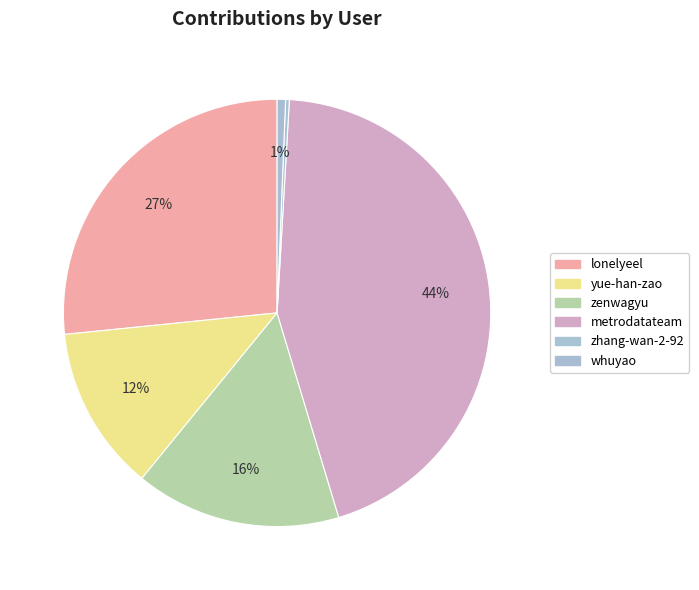

What is the ratio of the value at zenwagyu to the value at yue-han-zao?

1.2